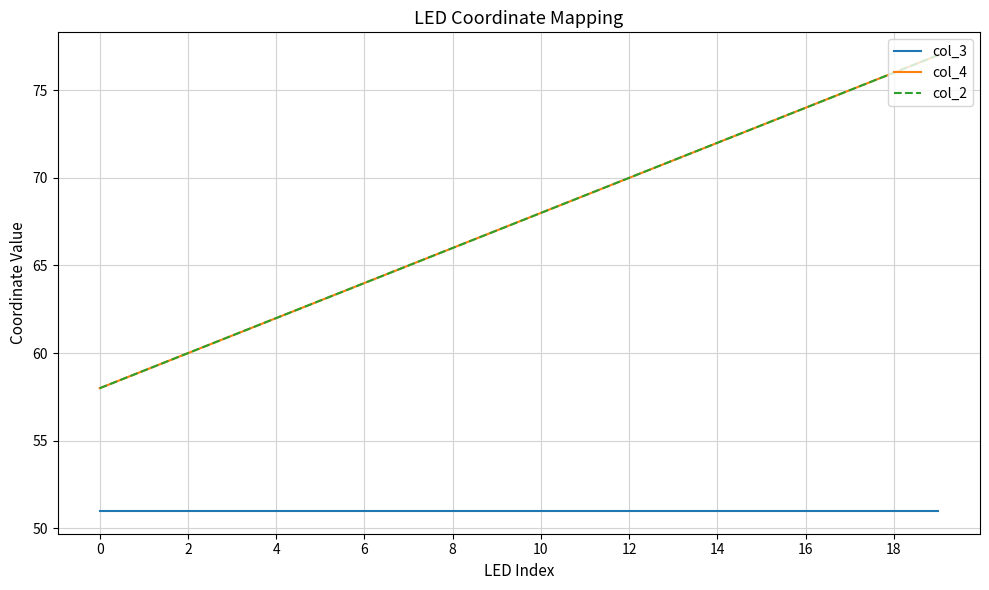

What is the value of the col_3 point at the 14th from the left?

51